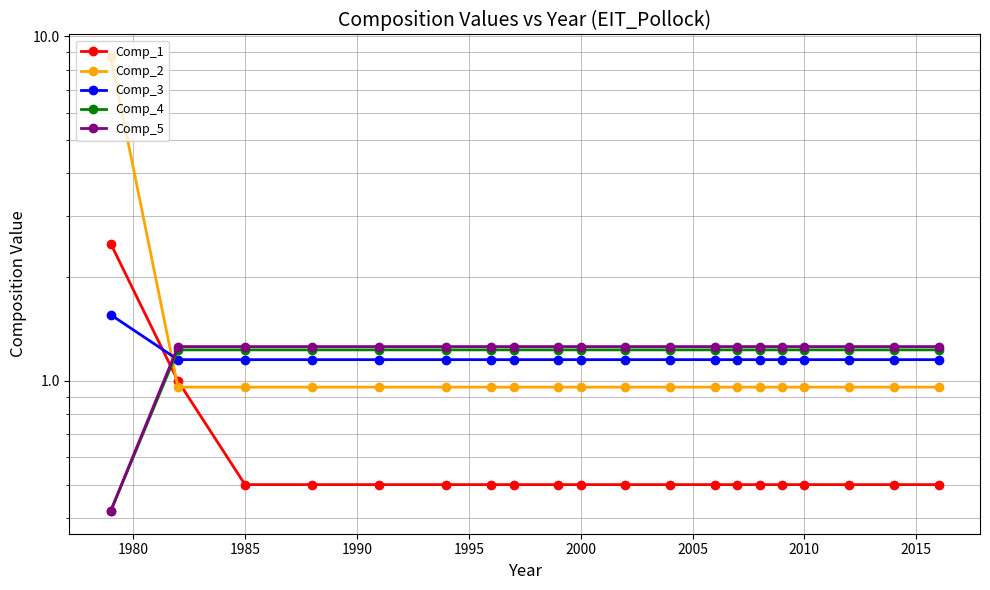

The Comp_2 series shows 0.5 at 1990. True or false?

False